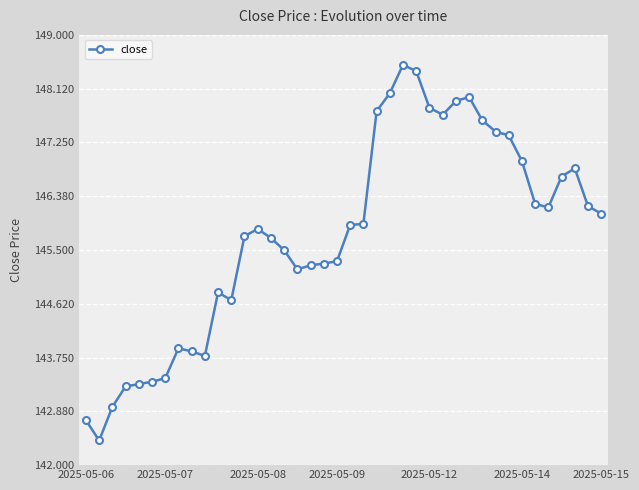

What is the difference between the maximum and minimum values?

6.1